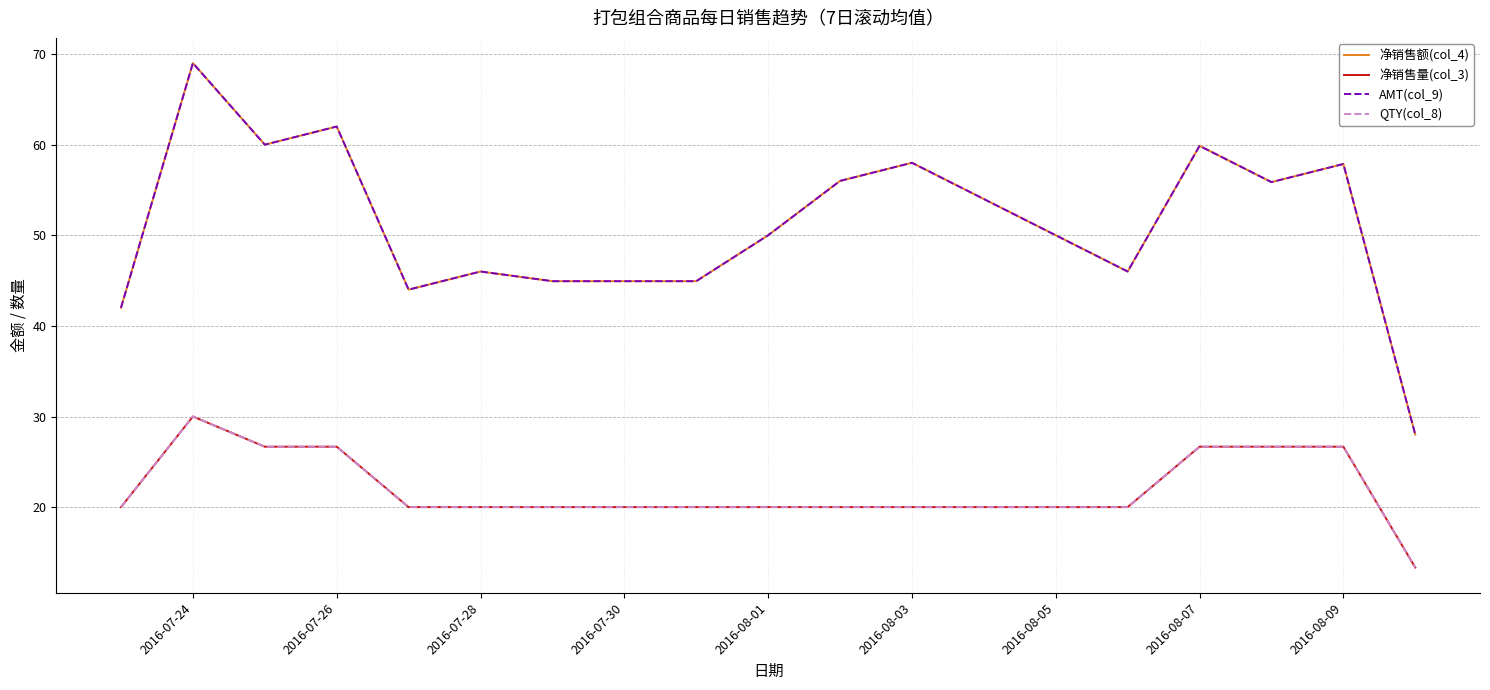

Does the chart have visible grid lines?

Yes